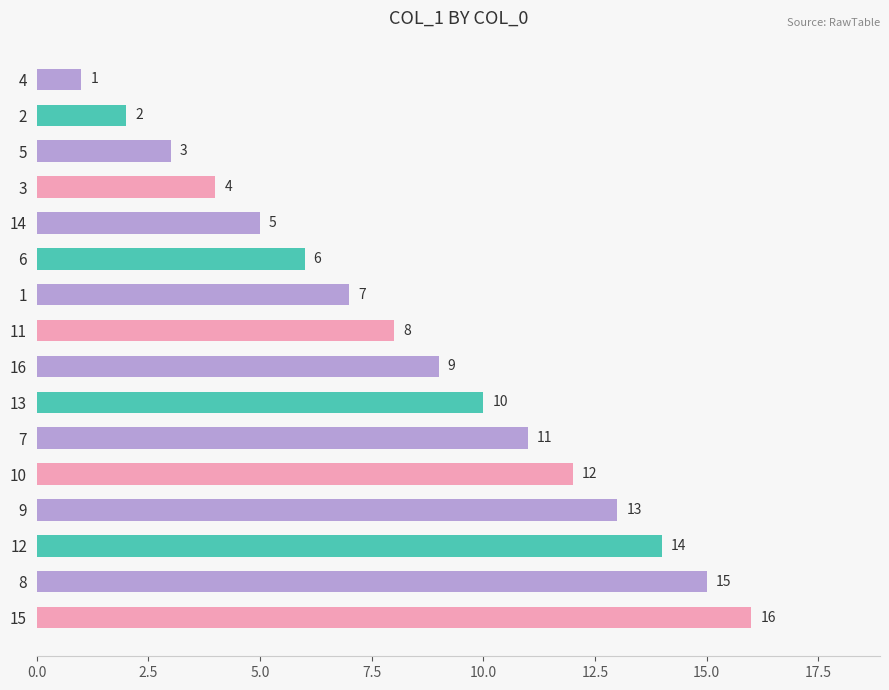

What is the sum of all values?

136